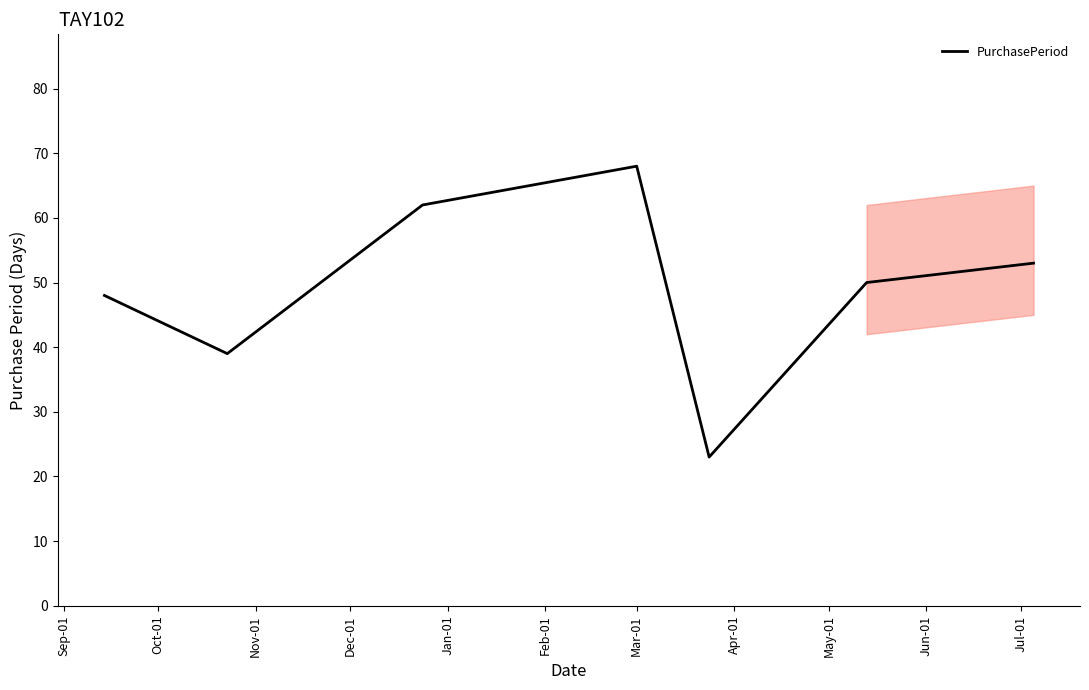

What is the difference between the maximum and minimum values?

45